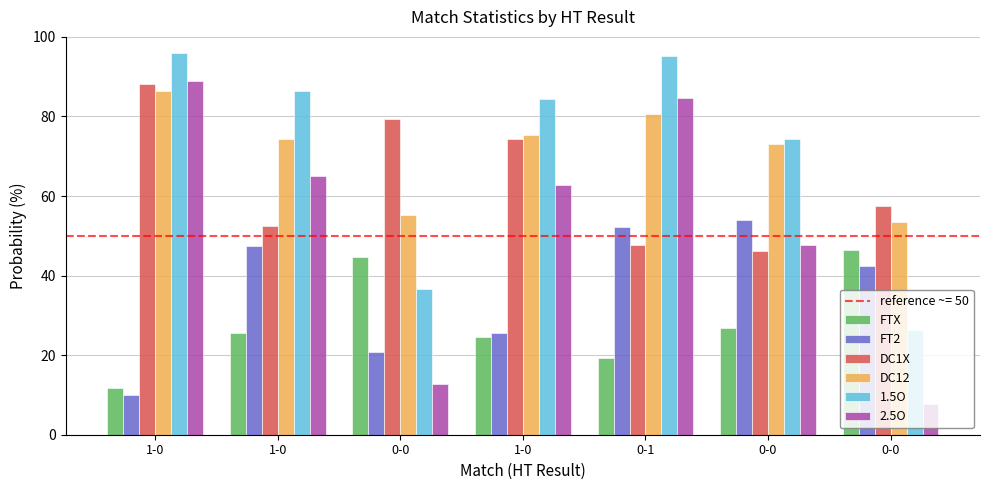

Is the value of DC12 at 1-0 greater than the value of FTX at 0-1?

Yes